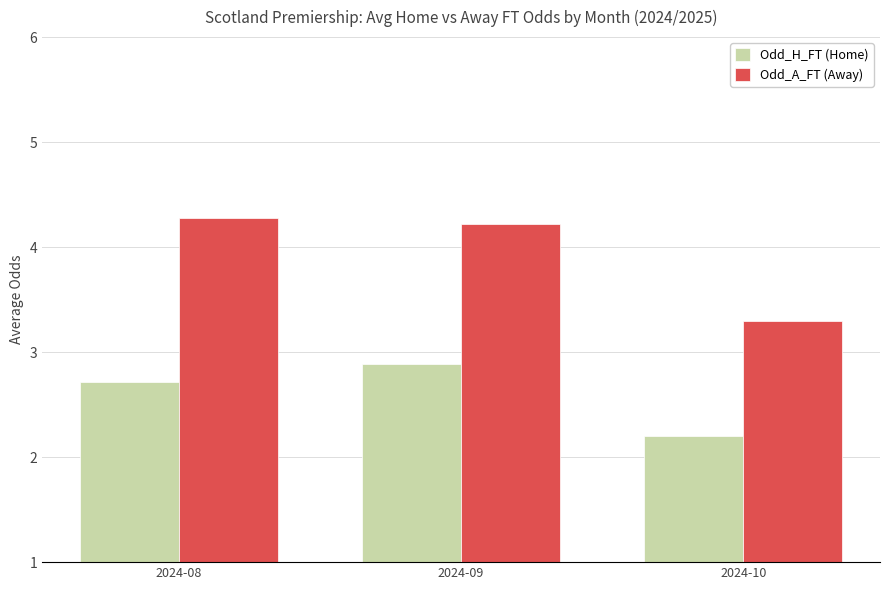

What is the maximum value shown in the chart?

4.3